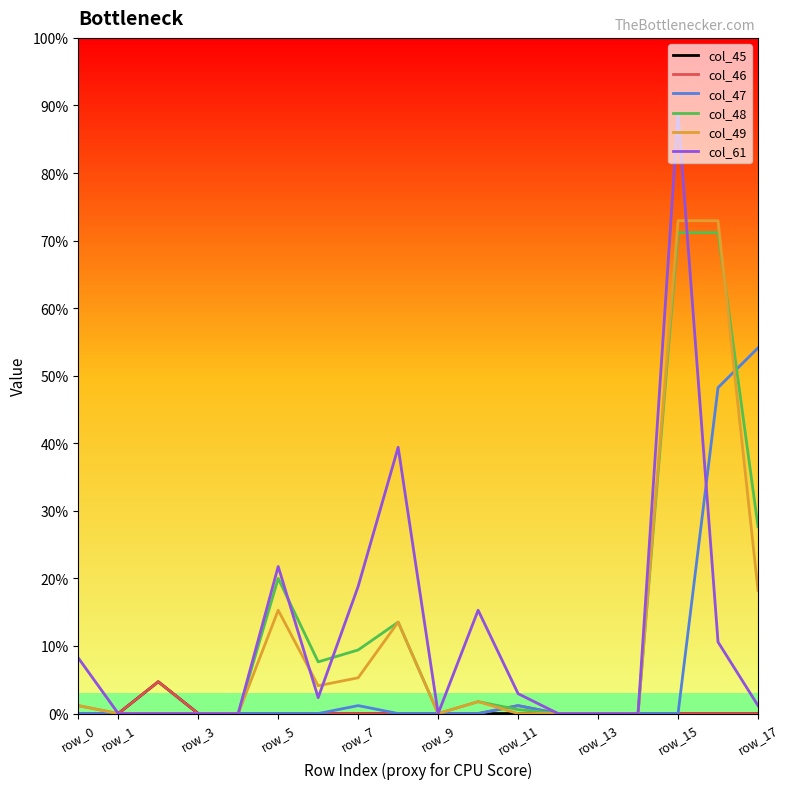

Is this an area chart (filled region under the line)?

No